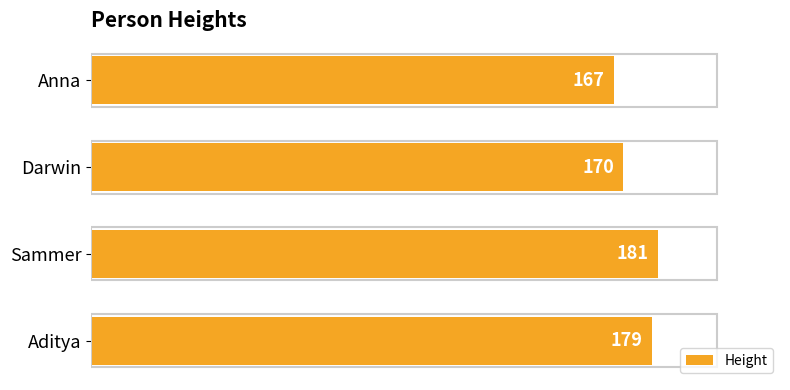

List the labels in order of value, smallest first.

Anna, Darwin, Aditya, Sammer